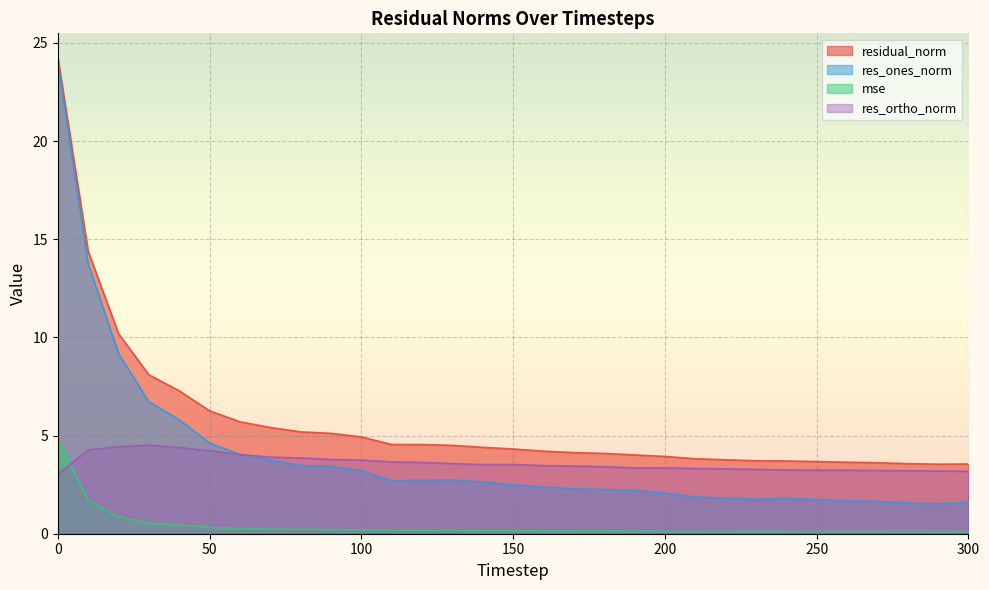

What is the difference between the highest and lowest values at 260?

3.5